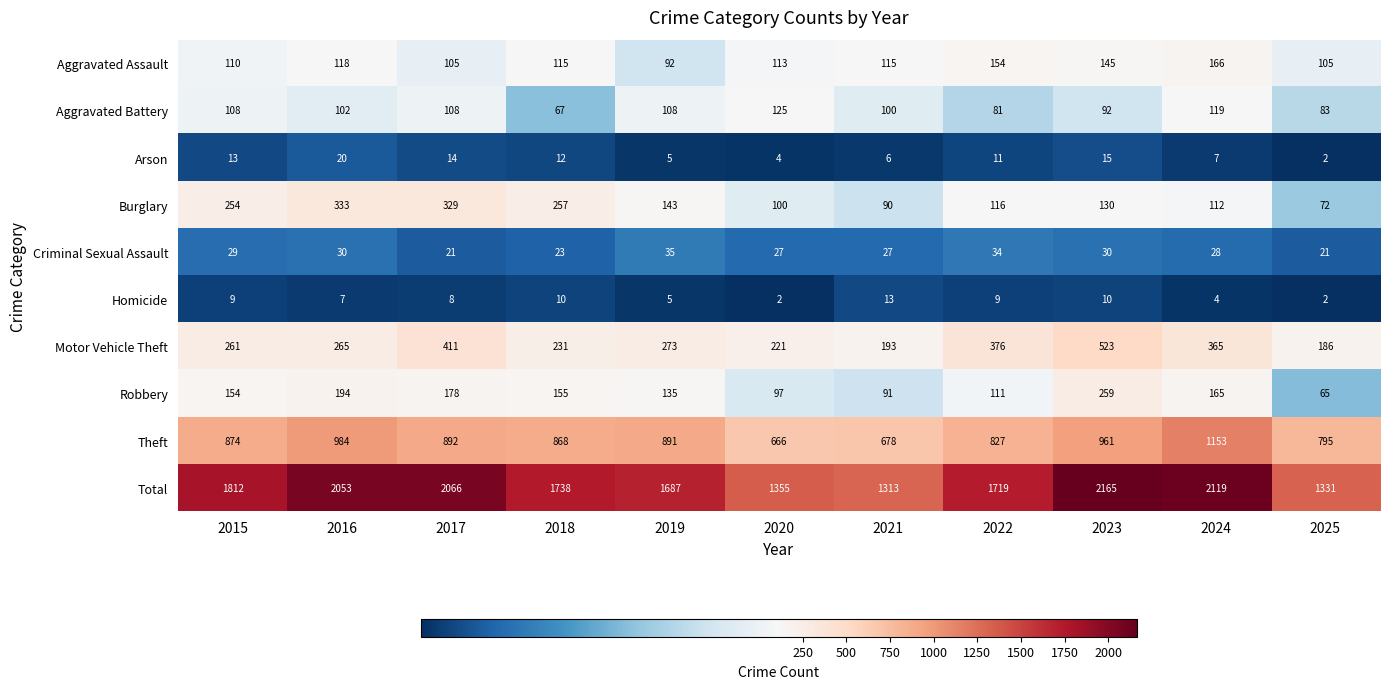

List the series in order of their peak value, lowest first.

Homicide, Arson, Criminal Sexual Assault, Aggravated Battery, Aggravated Assault, Robbery, Burglary, Motor Vehicle Theft, Theft, Total